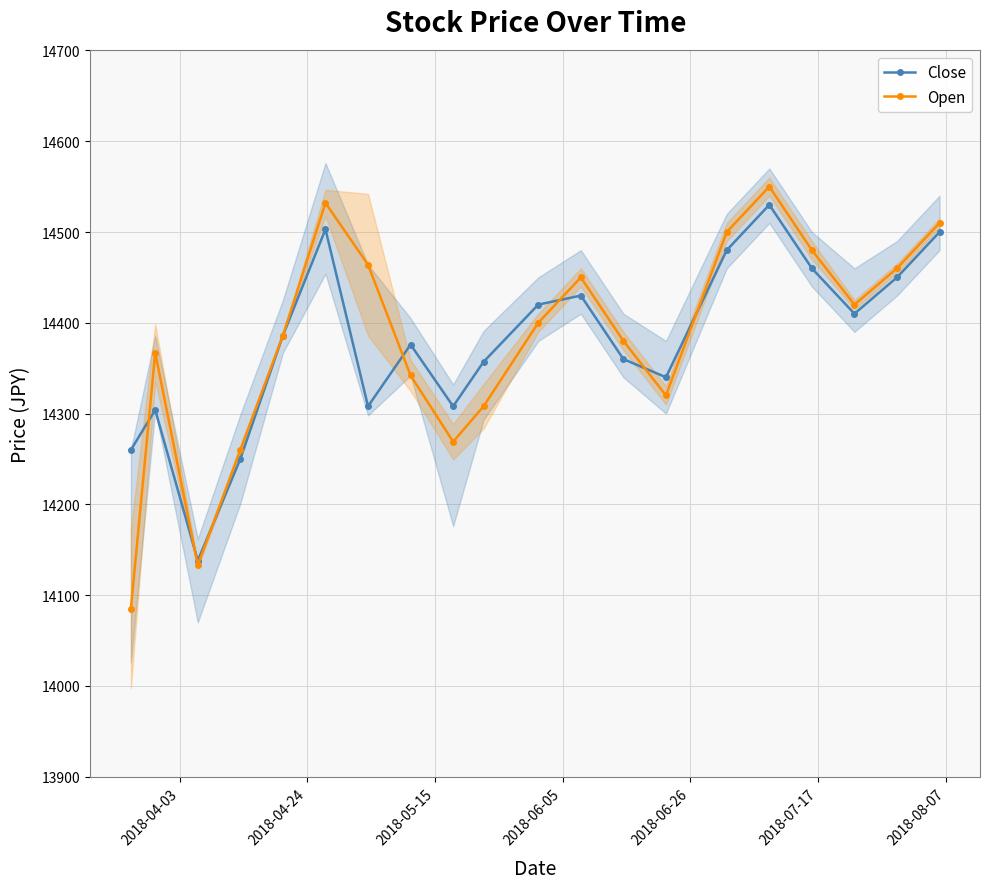

What is the maximum value for Close?

14530